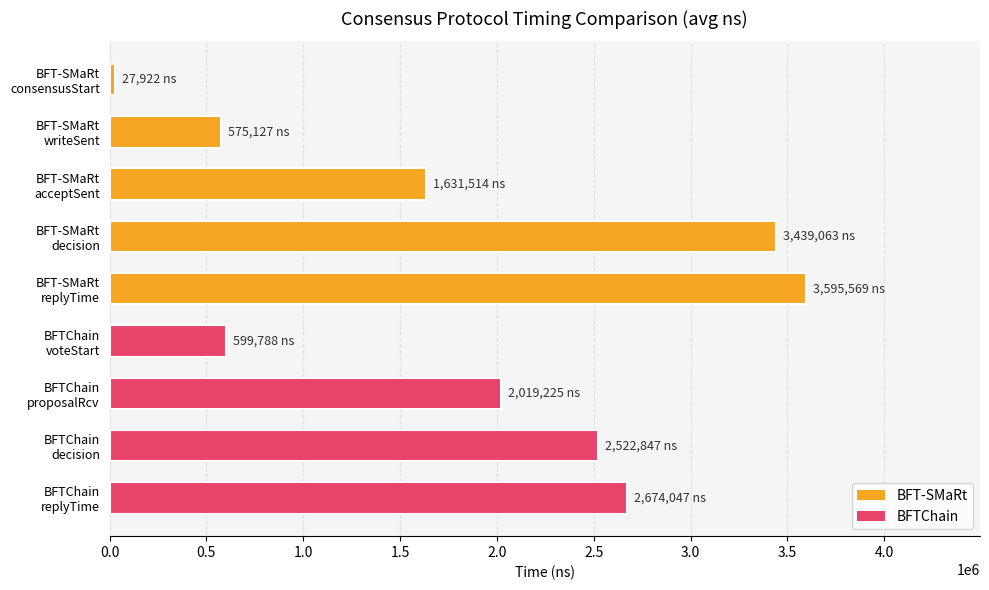

What is the maximum value shown in the chart?

3595569